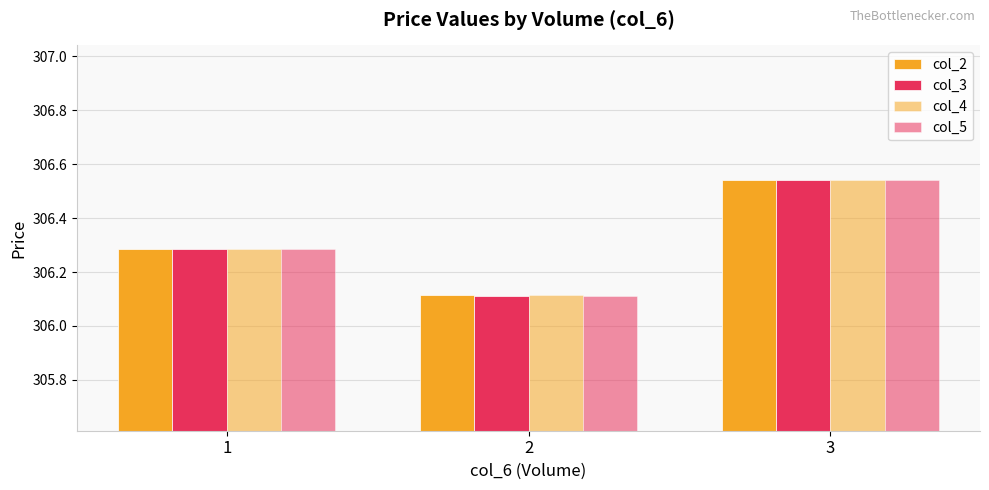

How many bars are there in total?

12